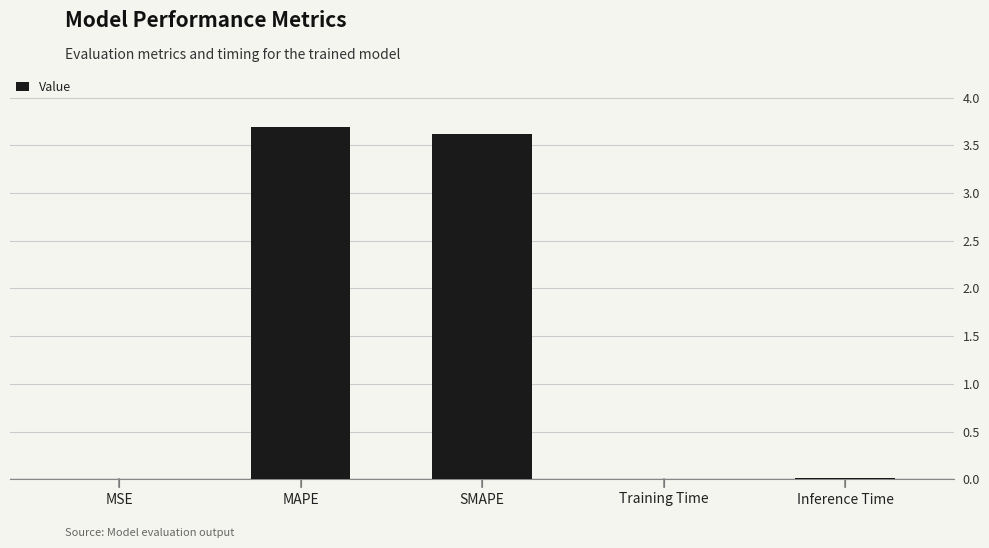

The value at MSE is 0.0. True or false?

True